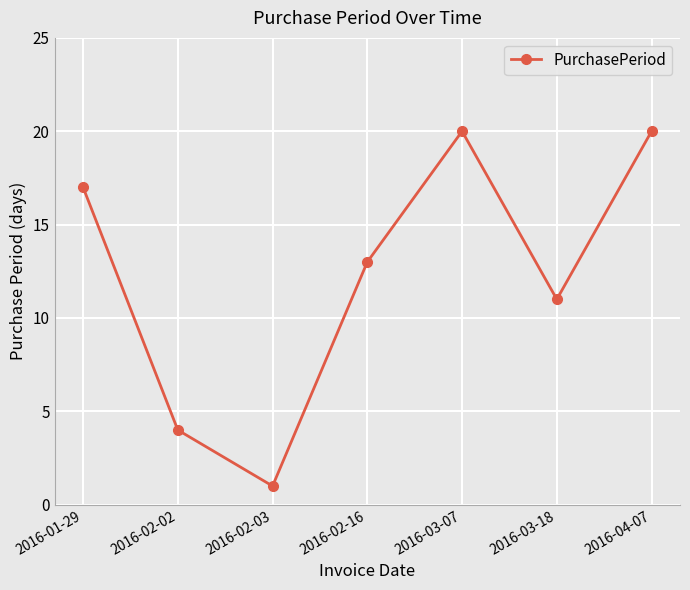

How many data points are less than 13?

3